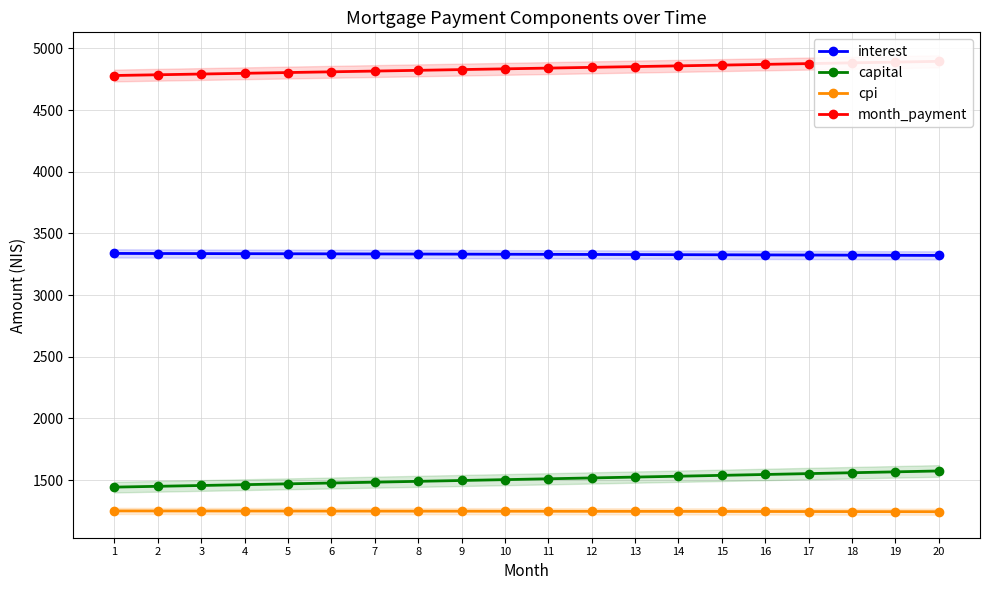

At which category does the chart reach its minimum across all series?

20